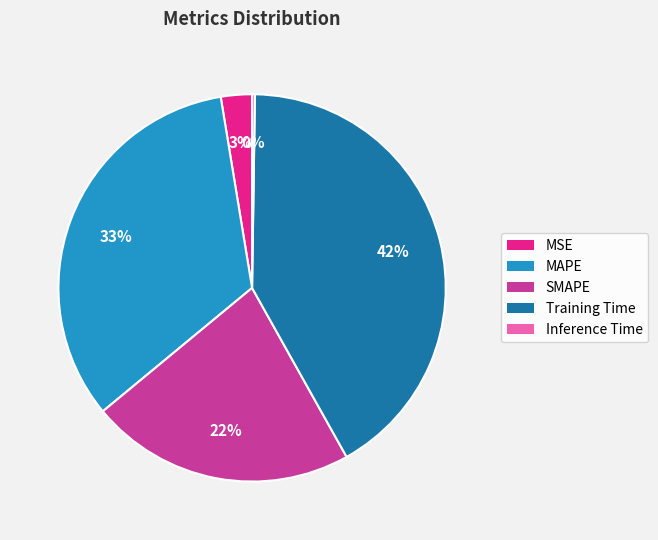

To the nearest percent, what is the difference between the MAPE and SMAPE slice percentages?

11%